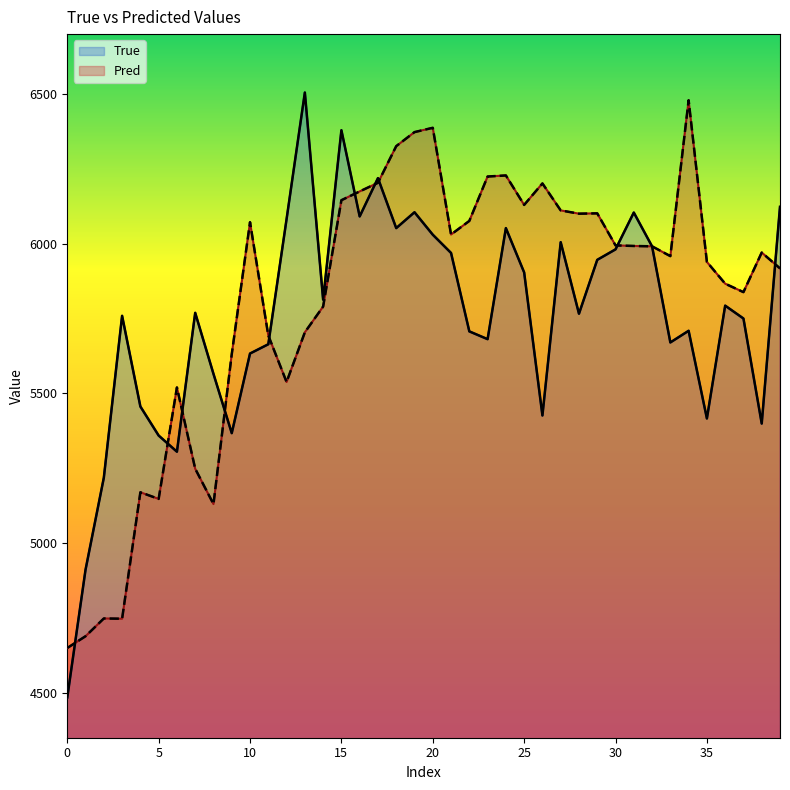

Between 35 and 10, which is larger?

10